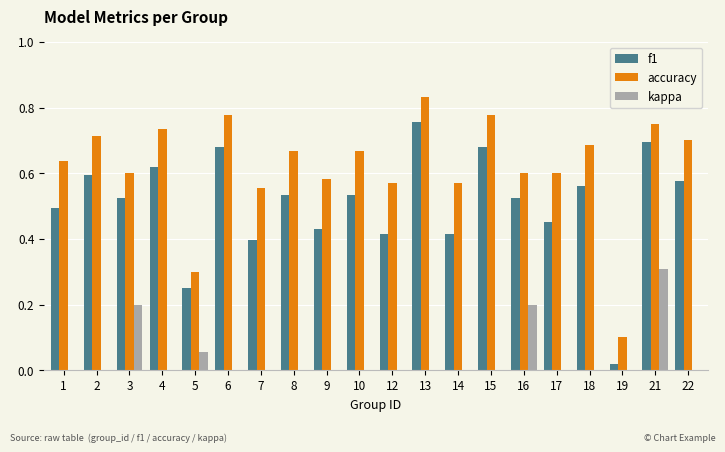

At which category is the sum across all series the highest?

21